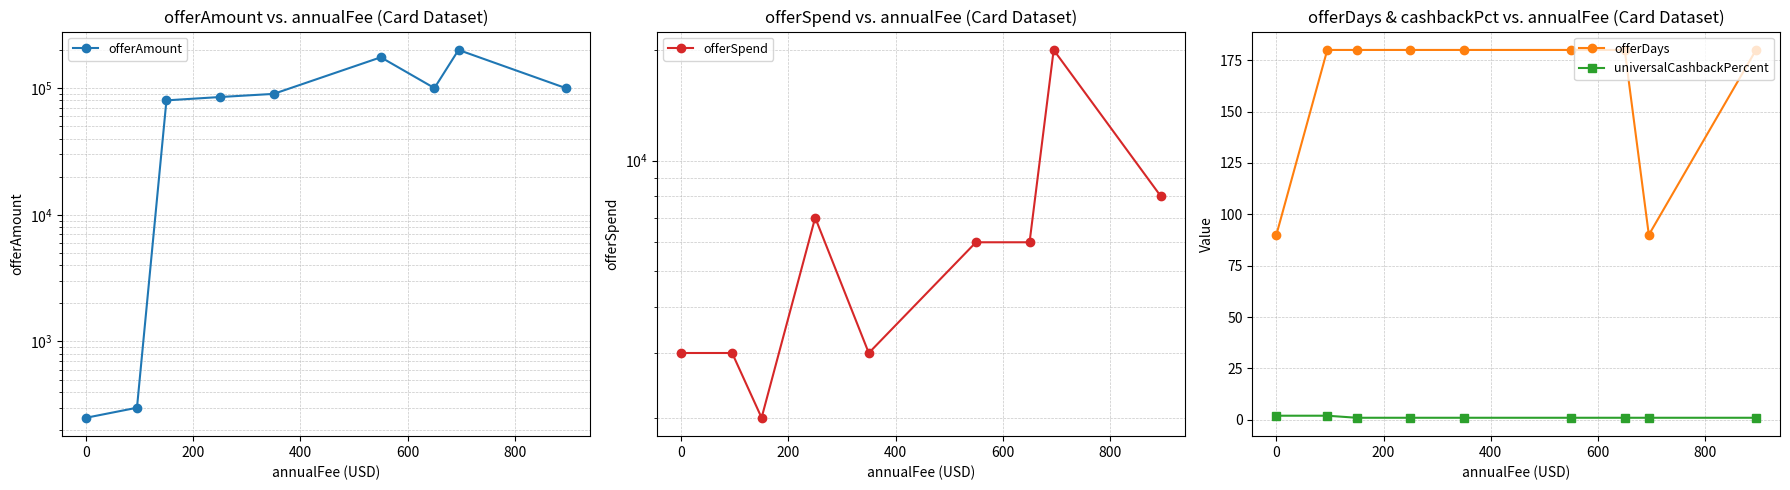

How many distinct data groups are displayed?

4